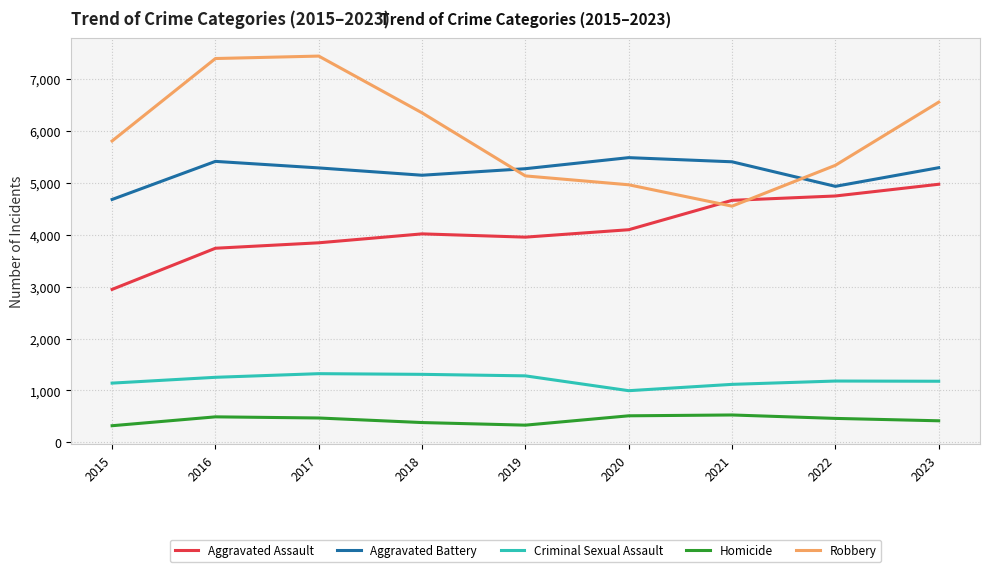

What is the total value across all series at 2016?

18294